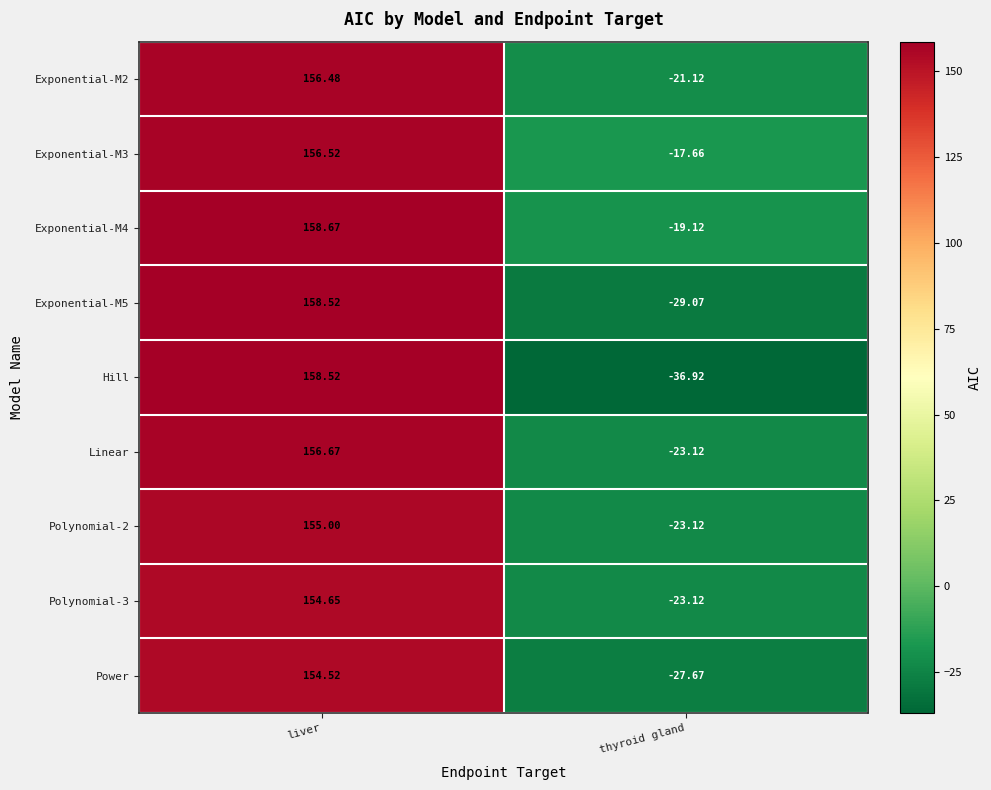

Between liver and thyroid gland, which series saw the biggest shift?

Hill